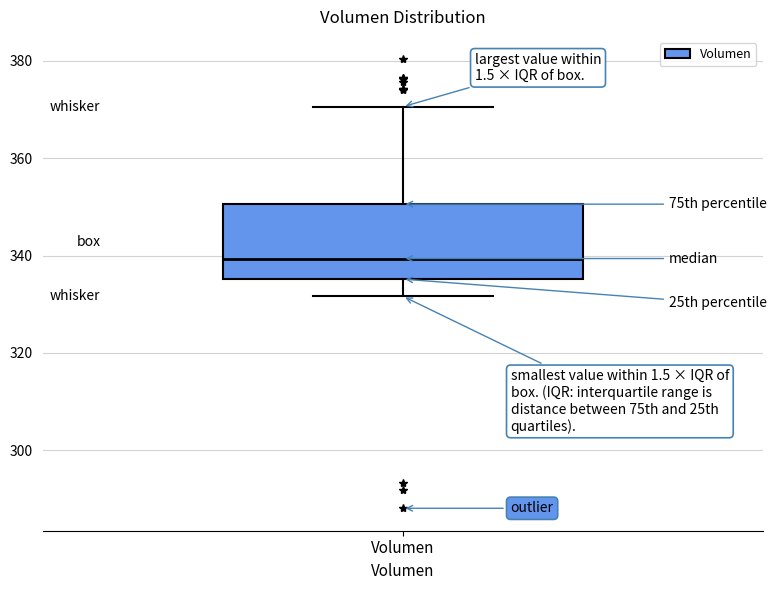

Read this box plot against the y-axis: the position of the median line, the range covered by the box, and the ends of both whiskers. The values are not printed on the chart, so give them approximately, as read against the axis.

median 340, box 336 to 350, whiskers 332 to 370